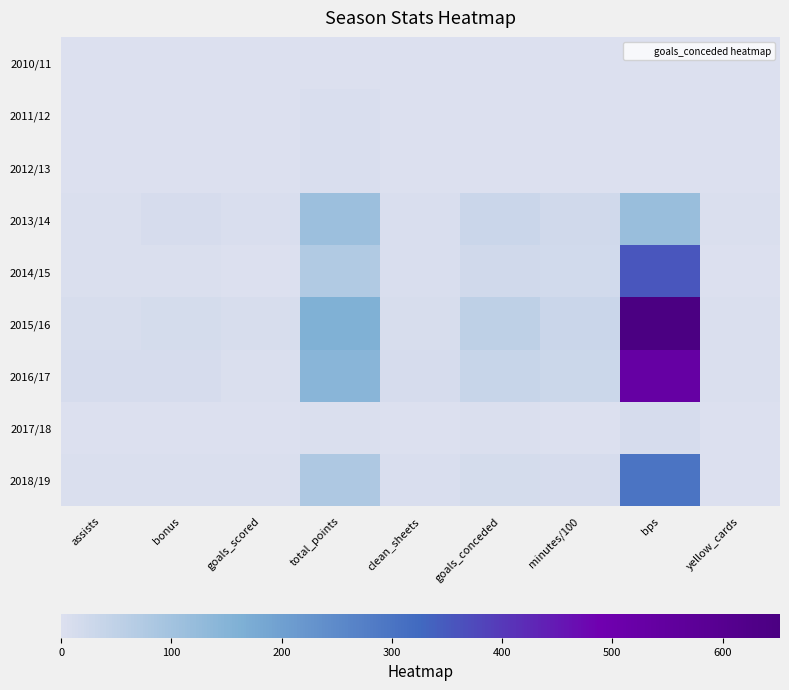

What is the difference between the highest and lowest values at goals_scored?

8.0